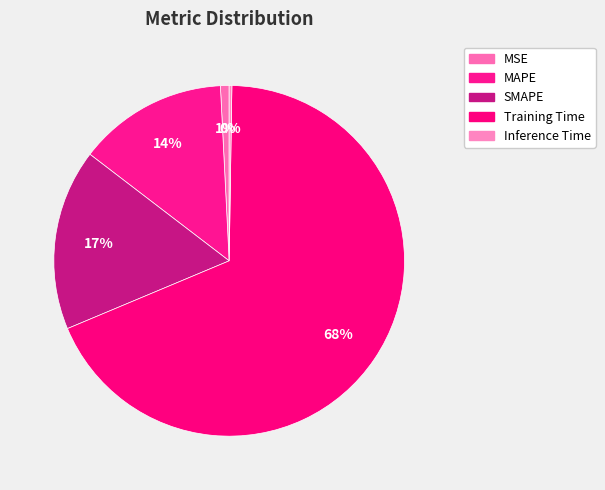

What is the smallest slice in the pie chart?

Inference Time